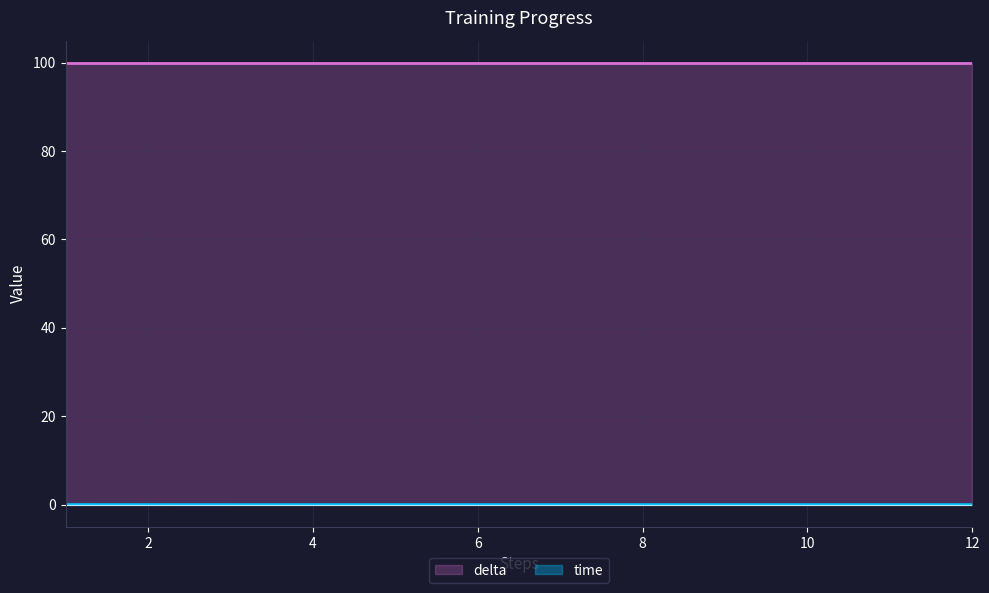

How many lines are shown in the chart?

2